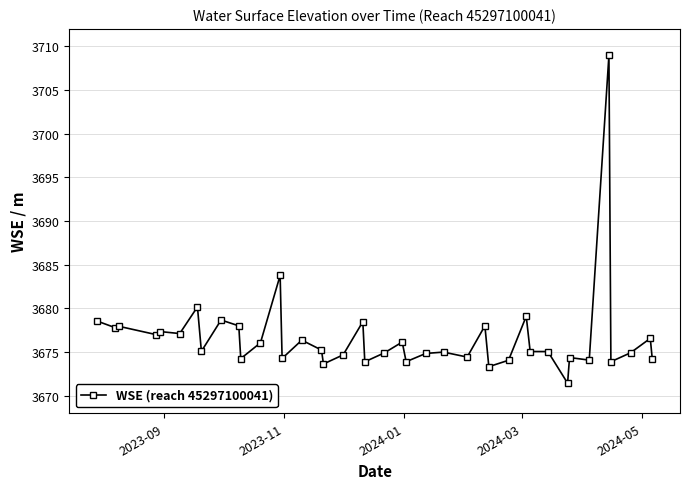

What is the value of the 21st point from the left?

3674.9